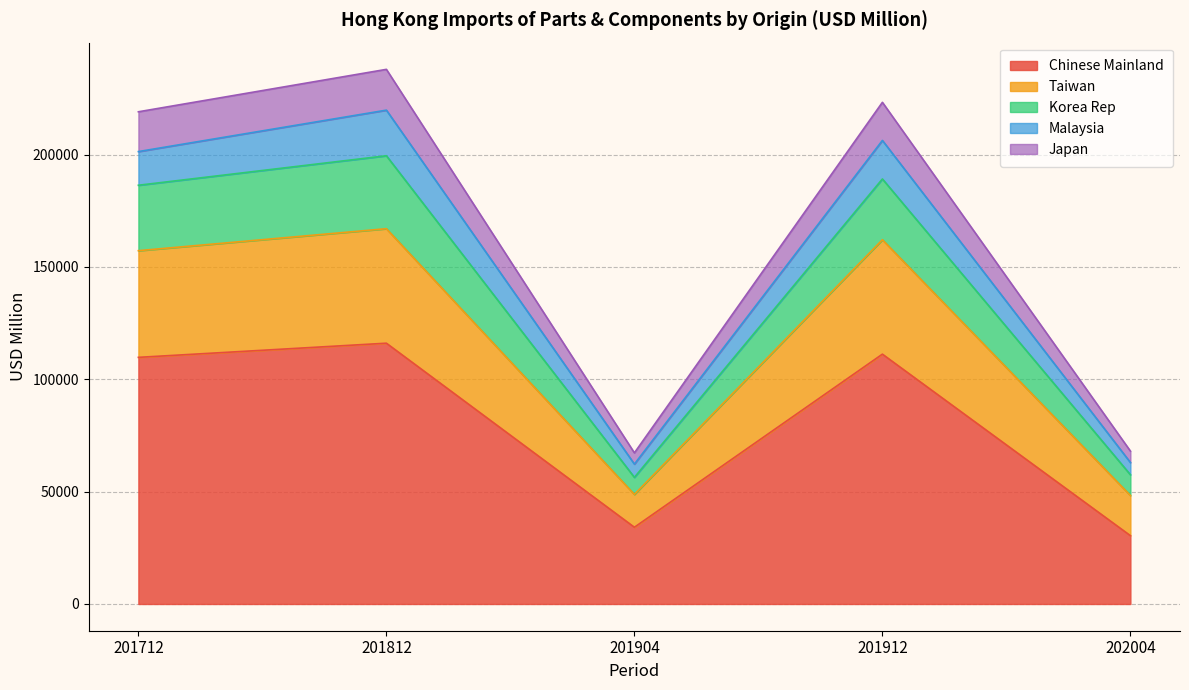

How many interior local valleys does the Japan series have?

1